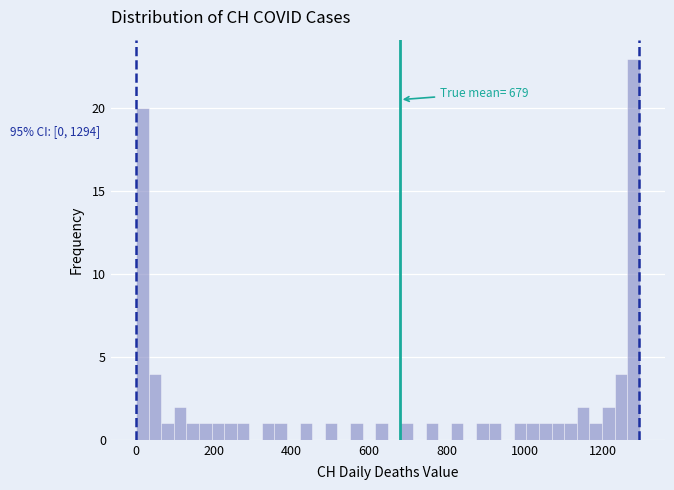

Around what value on the x-axis is the tallest bar? Give the approximate position of its centre, as read against the axis.

1280